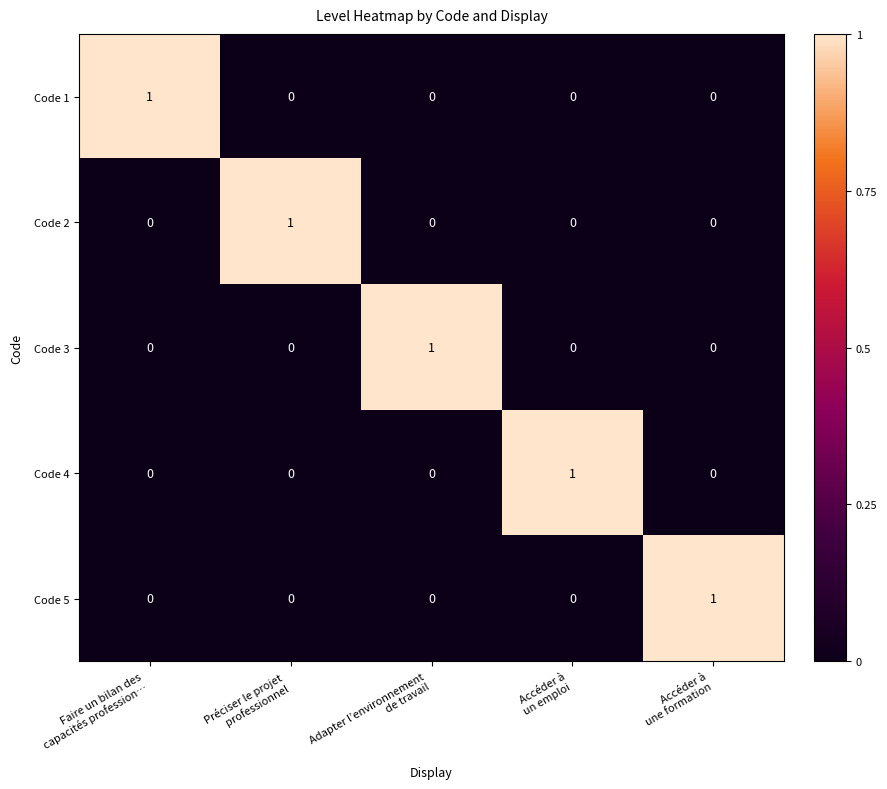

At how many categories does at least one series exceed 0?

5